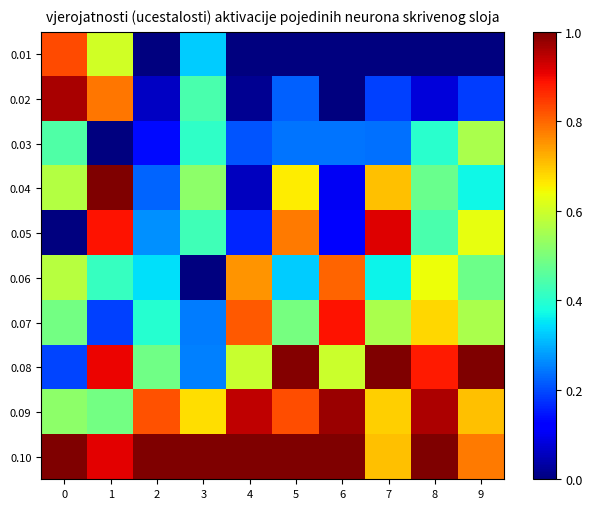

At which category does the chart reach its minimum across all series?

2